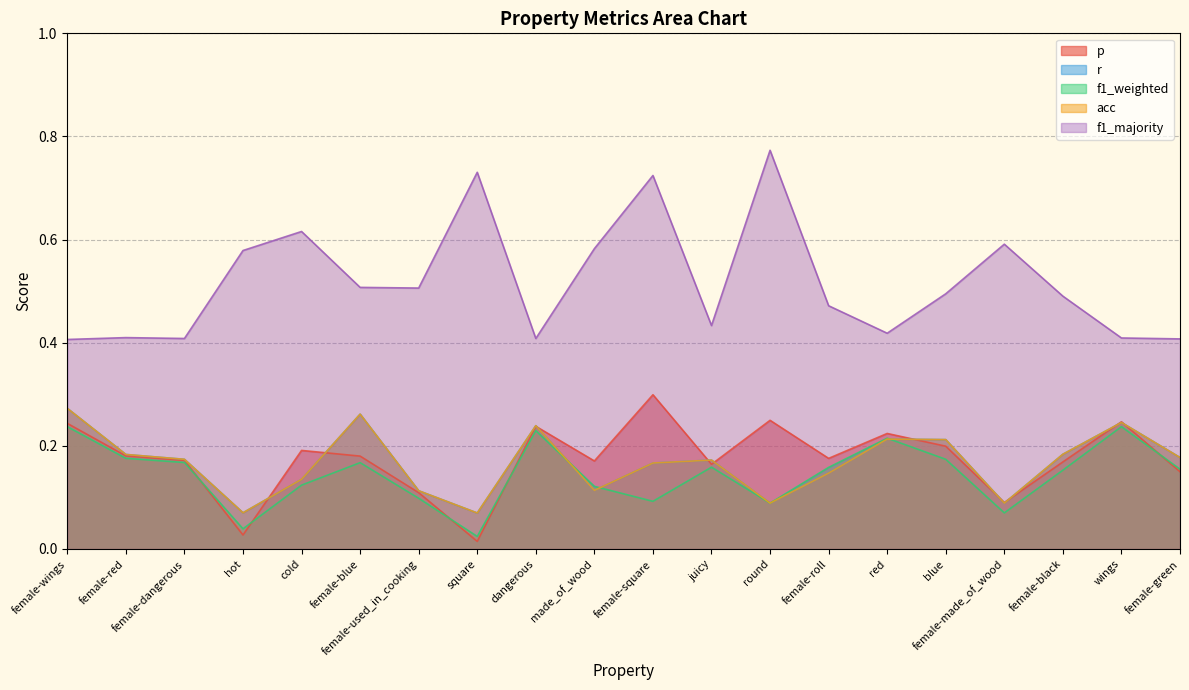

At which category does the chart reach its peak across all series?

round